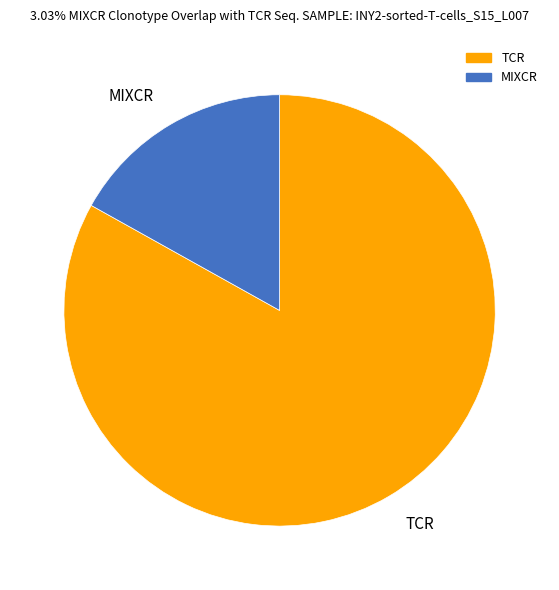

The TCR slice represents 71% of the pie. True or false?

False